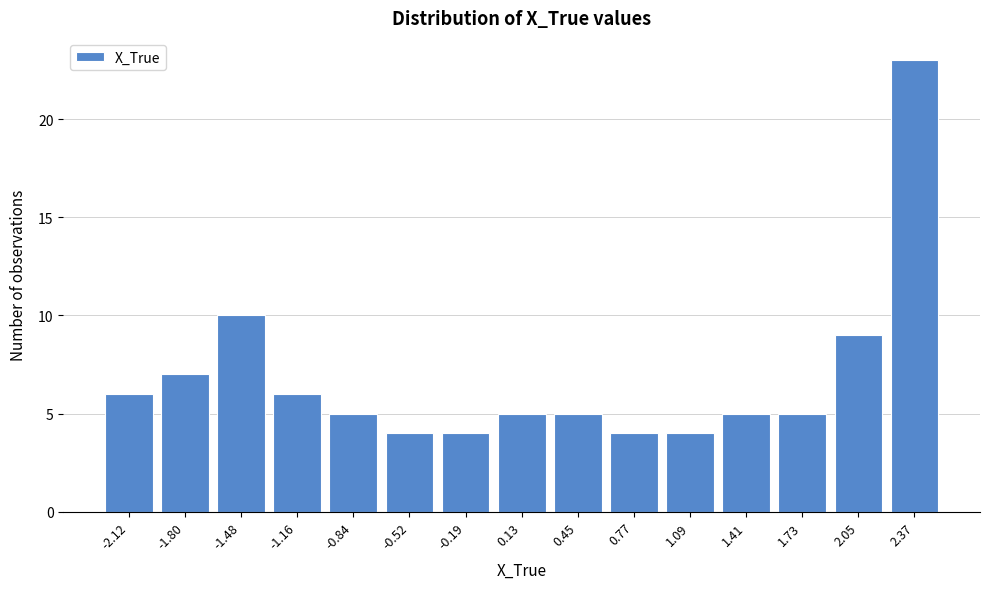

Reading left to right, what are all the values shown in this chart?

6	7	10	6	5	4	4	5	5	4	4	5	5	9	23